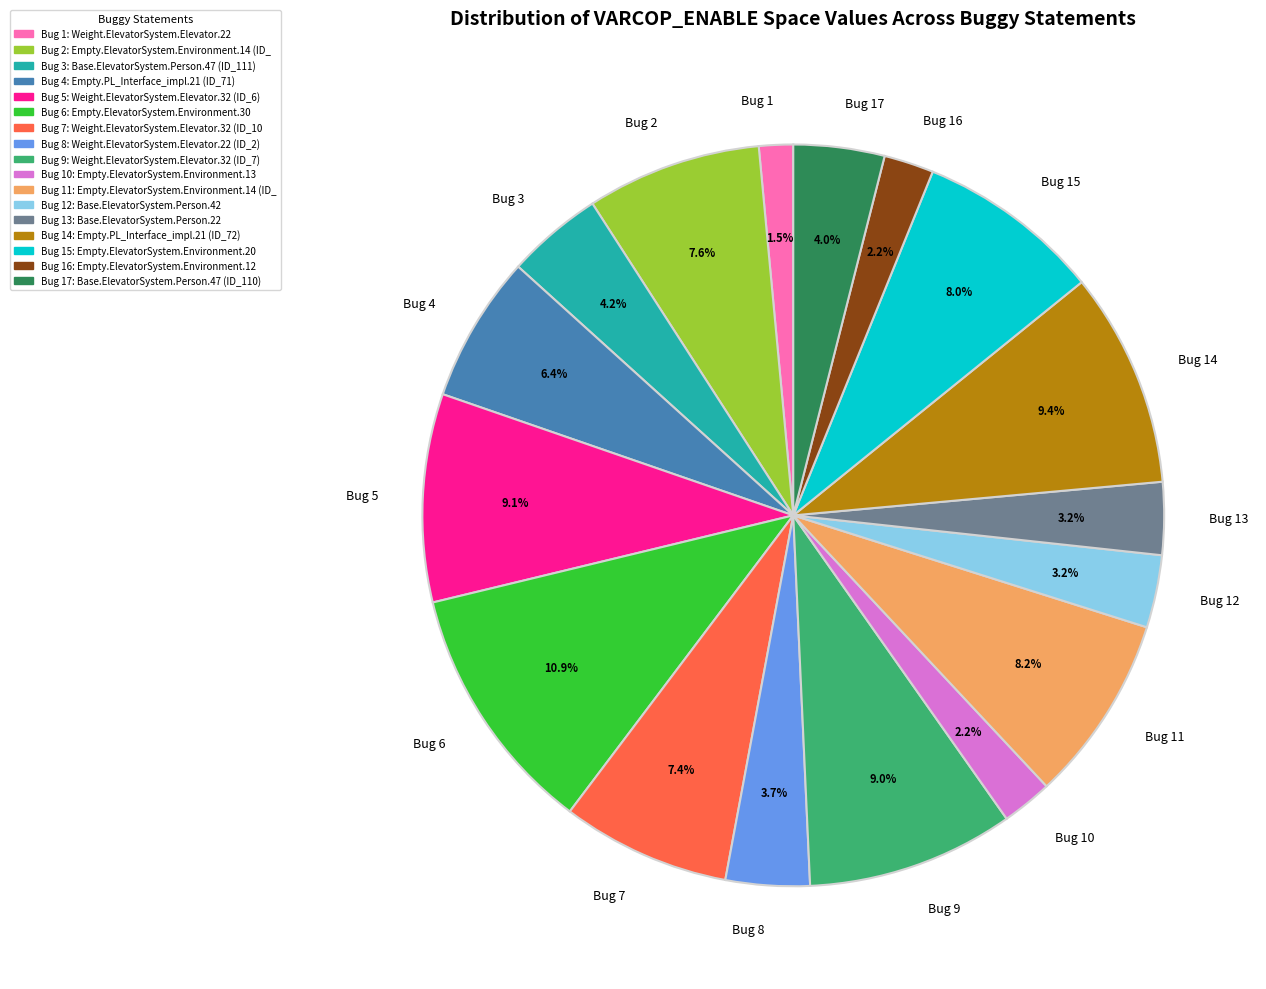

What is the total percentage of Bug 7 and Bug 4?

13.8%